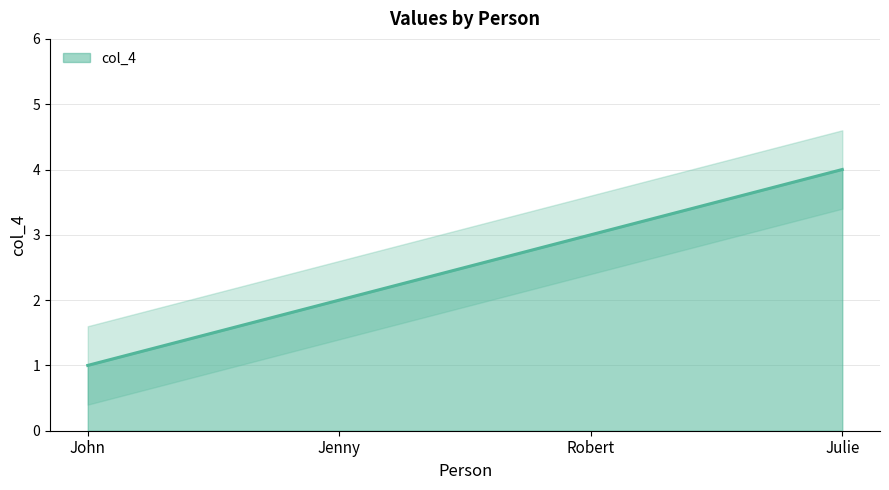

What is the maximum value shown in the chart?

4